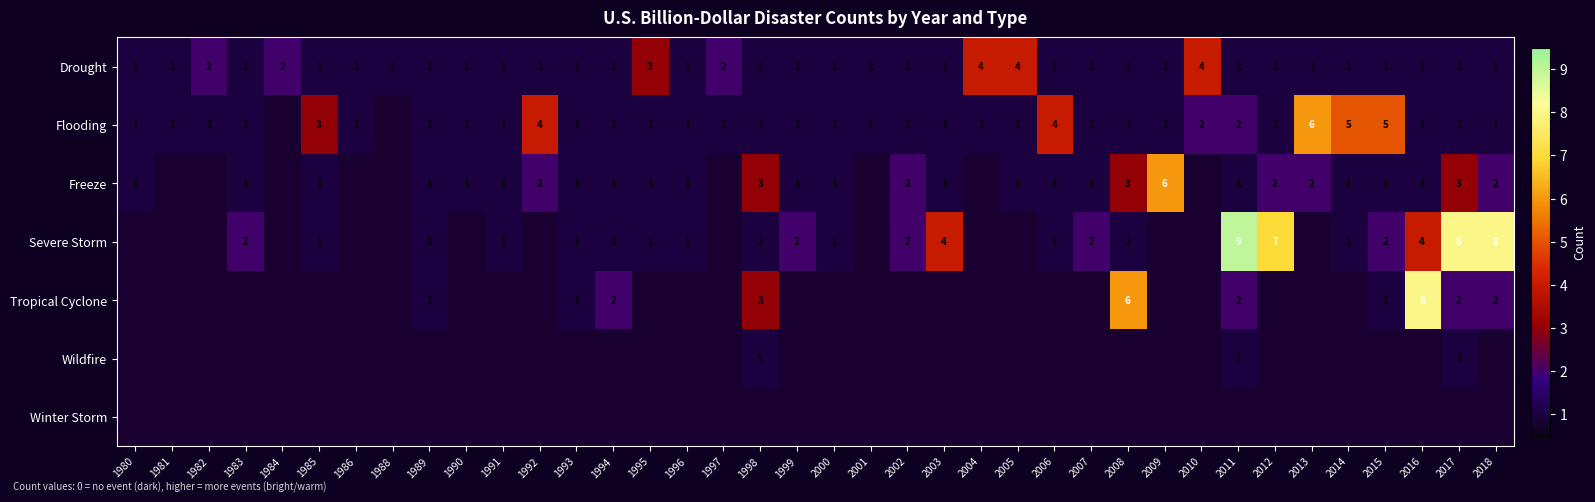

What is the highest value of the Drought series?

4